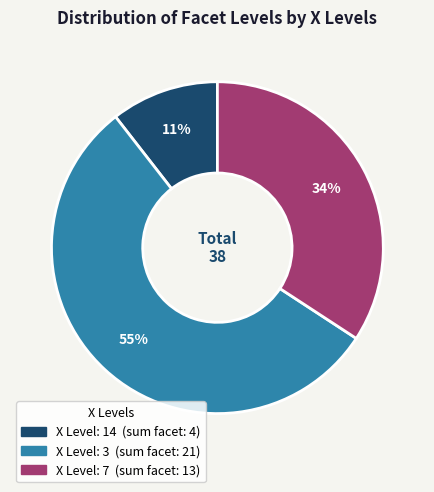

Is there a majority slice in this chart?

Yes